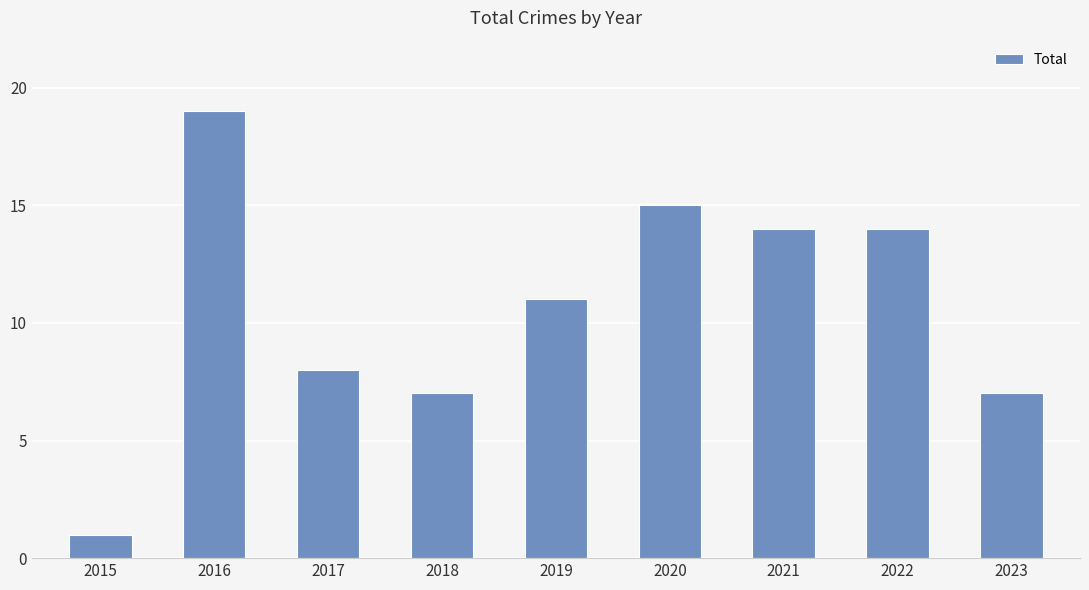

What is the difference between the maximum and second lowest values?

12